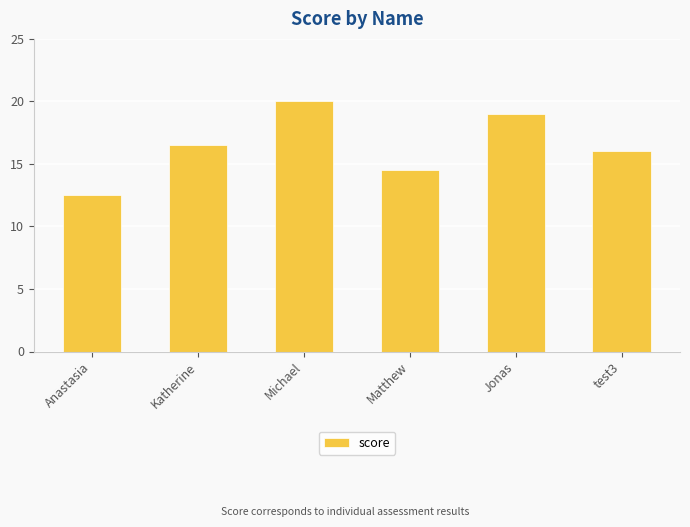

What is the difference between the maximum and minimum values?

7.5